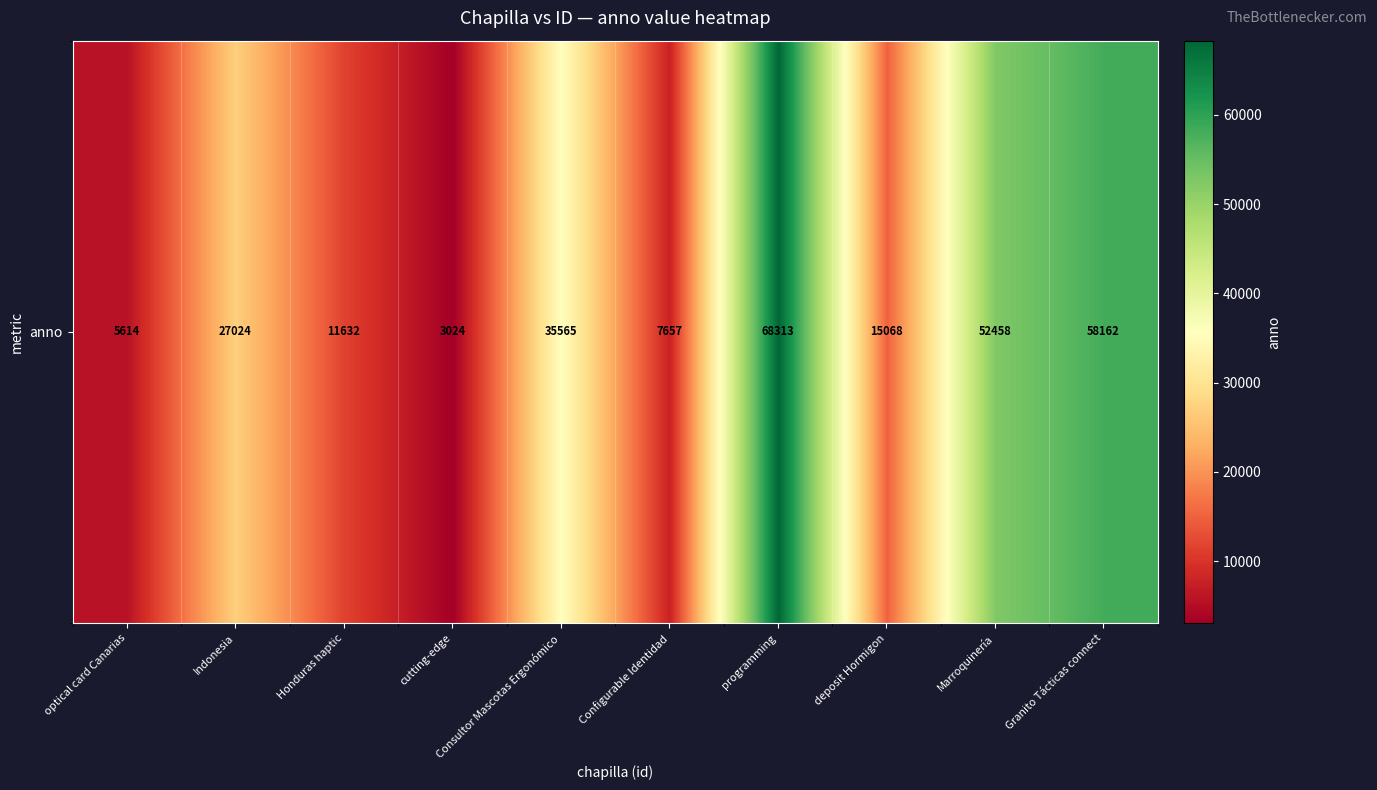

Rank the categories by value from lowest to highest.

cutting-edge, optical card Canarias, Configurable Identidad, Honduras haptic, deposit Hormigon, Indonesia, Consultor Mascotas Ergonómico, Marroquinería, Granito Tácticas connect, programming